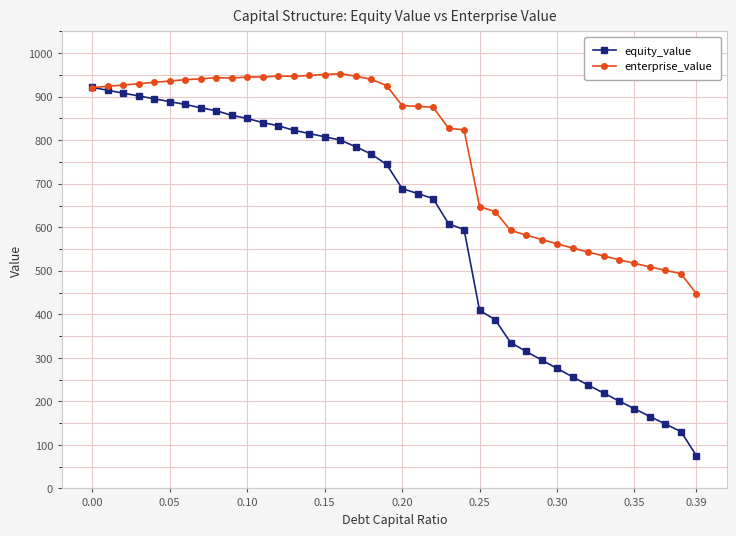

At how many categories does at least one series exceed 756?

25